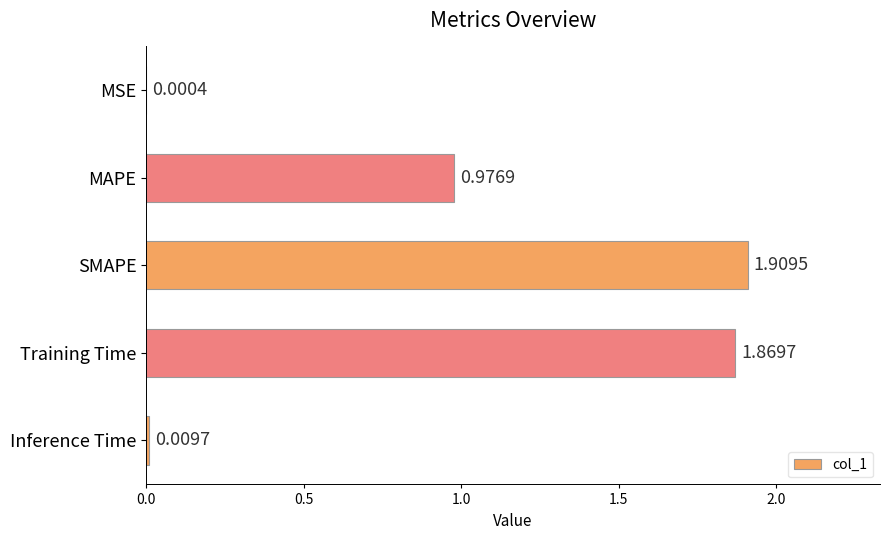

What is the sum of all values?

4.8